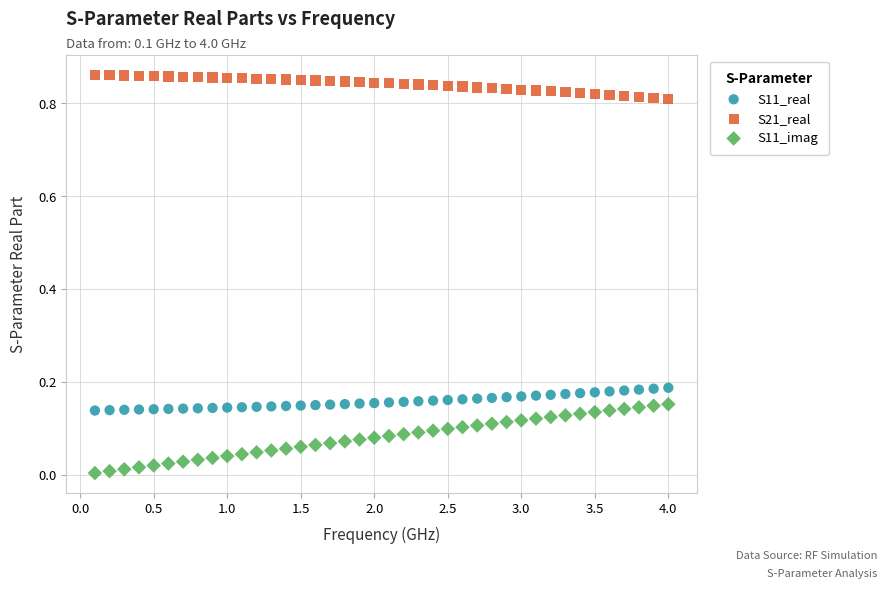

Across all data points, what is the range of X values (max minus min)?

3.9